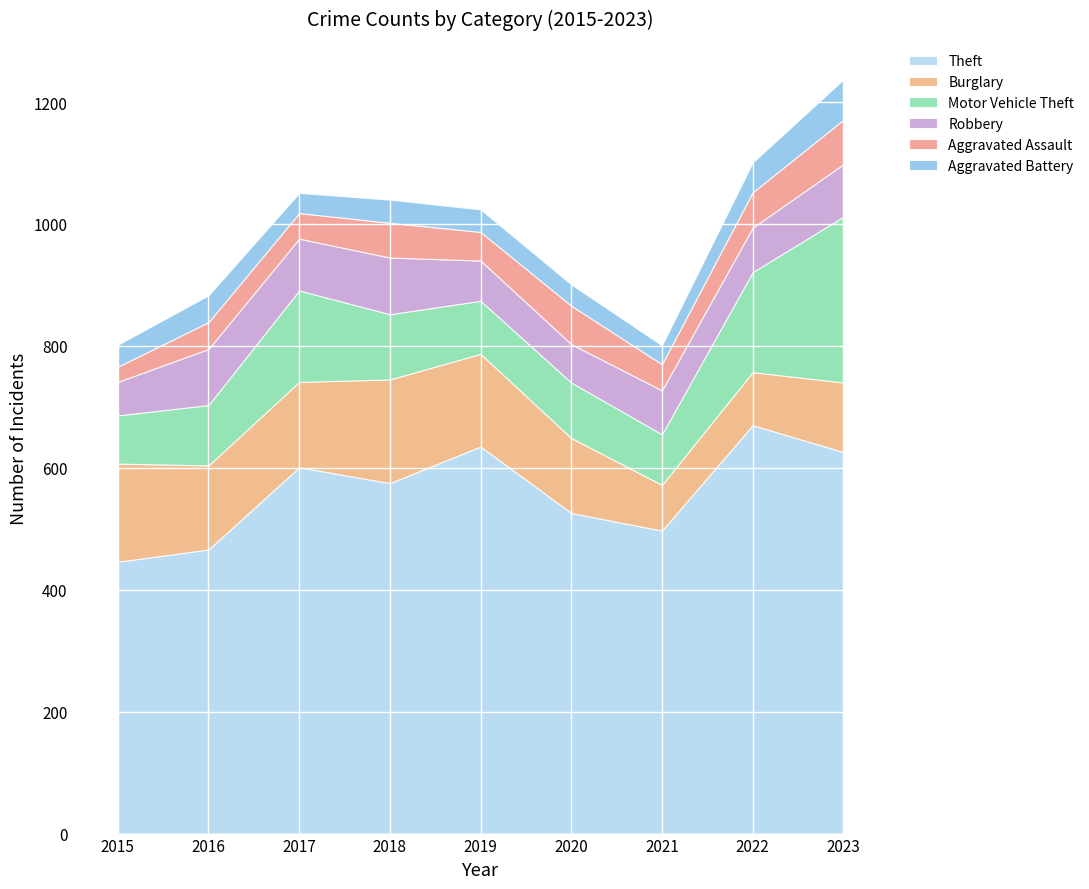

What is the difference between the maximum and minimum values in the Aggravated Battery series?

35